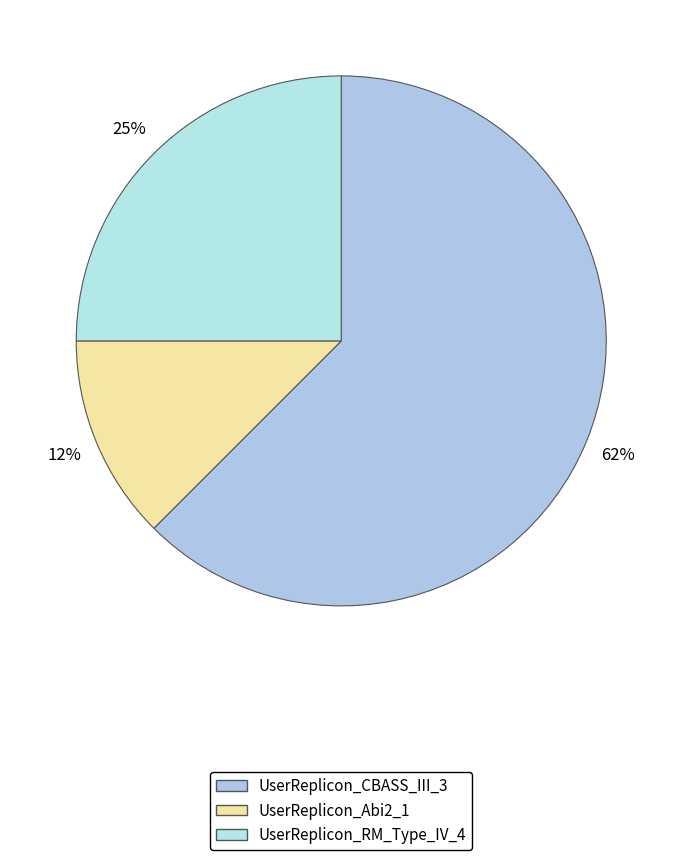

Count the number of slices in the pie.

3